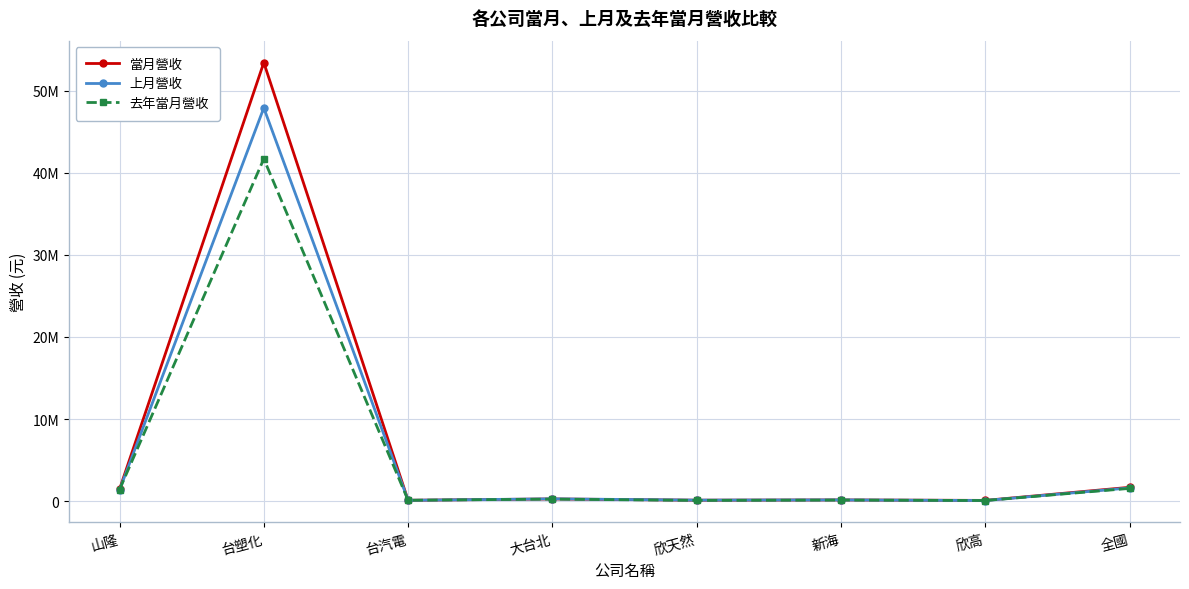

Which category has the highest value in the 去年當月營收 series?

台塑化